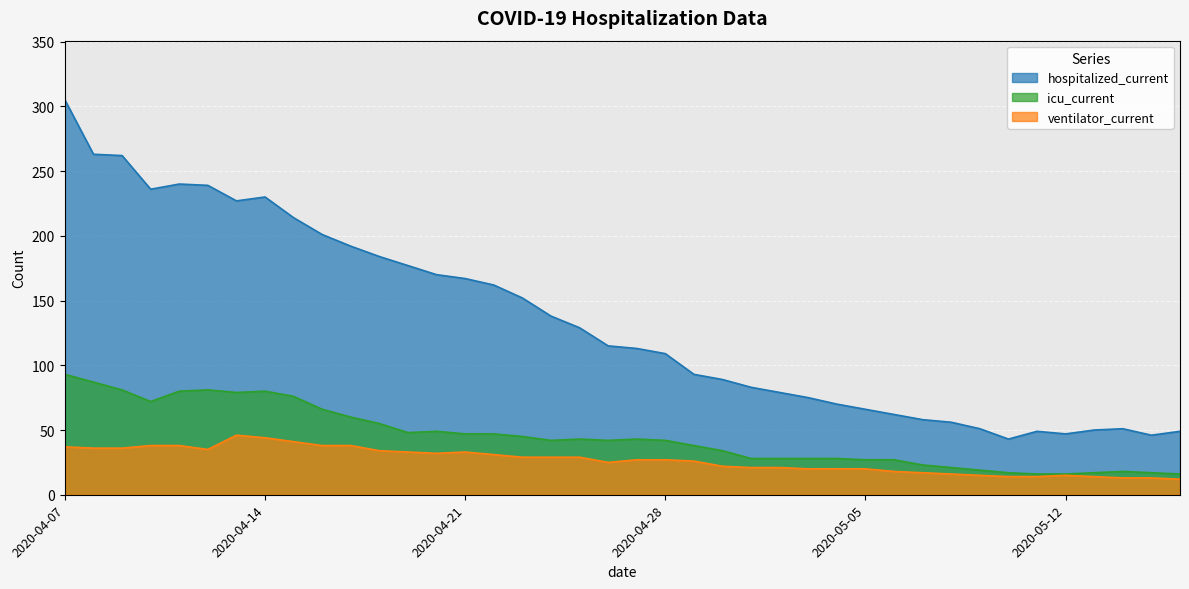

What is the difference between the highest and lowest values at 2020-04-08?

227